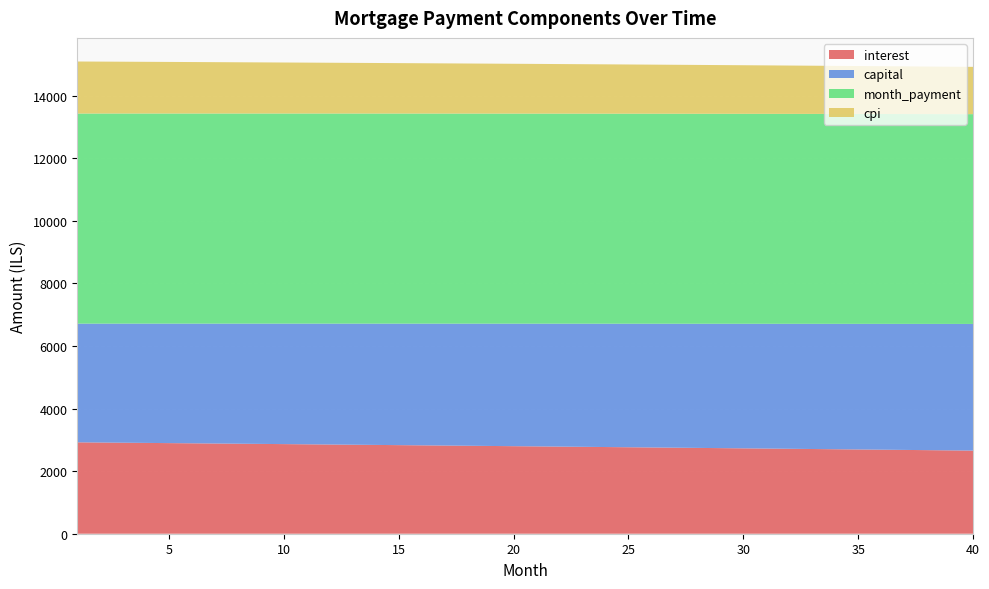

Reading left to right, list all the values displayed in this chart.

interest: 1=2921.5	2=2915.3	3=2909.1	4=2902.8	5=2896.5	6=2890.2	7=2883.8	8=2877.4	9=2871.0	10=2864.5	11=2858.1	12=2851.6	13=2845.0	14=2838.5	15=2831.9	16=2825.2	17=2818.6	18=2811.9	19=2805.2	20=2798.4	21=2791.6	22=2784.8	23=2778.0	24=2771.1	25=2764.2	26=2757.3	27=2750.3	28=2743.4	29=2736.3	30=2729.3	31=2722.2	32=2715.1	33=2707.9	34=2700.8	35=2693.5	36=2686.3	37=2679.0	38=2671.7	39=2664.4	40=2657.0
capital: 1=3794.2	2=3800.5	3=3806.8	4=3813.2	5=3819.5	6=3825.9	7=3832.3	8=3838.7	9=3845.1	10=3851.5	11=3857.9	12=3864.3	13=3870.8	14=3877.2	15=3883.7	16=3890.2	17=3896.6	18=3903.1	19=3909.6	20=3916.2	21=3922.7	22=3929.2	23=3935.8	24=3942.3	25=3948.9	26=3955.5	27=3962.1	28=3968.7	29=3975.3	30=3981.9	31=3988.6	32=3995.2	33=4001.9	34=4008.5	35=4015.2	36=4021.9	37=4028.6	38=4035.3	39=4042.1	40=4048.8
month_payment: 1=6715.7	2=6715.8	3=6715.9	4=6716.0	5=6716.0	6=6716.1	7=6716.1	8=6716.1	9=6716.1	10=6716.0	11=6716.0	12=6715.9	13=6715.8	14=6715.7	15=6715.5	16=6715.4	17=6715.2	18=6715.0	19=6714.8	20=6714.6	21=6714.3	22=6714.1	23=6713.8	24=6713.5	25=6713.1	26=6712.8	27=6712.4	28=6712.0	29=6711.6	30=6711.2	31=6710.7	32=6710.3	33=6709.8	34=6709.3	35=6708.8	36=6708.2	37=6707.6	38=6707.0	39=6706.4	40=6705.8
cpi: 1=1663.1	2=1659.6	3=1656.0	4=1652.4	5=1648.8	6=1645.1	7=1641.5	8=1637.8	9=1634.2	10=1630.5	11=1626.7	12=1623.0	13=1619.3	14=1615.5	15=1611.7	16=1607.9	17=1604.1	18=1600.3	19=1596.4	20=1592.6	21=1588.7	22=1584.8	23=1580.9	24=1576.9	25=1573.0	26=1569.0	27=1565.0	28=1561.0	29=1557.0	30=1552.9	31=1548.9	32=1544.8	33=1540.7	34=1536.6	35=1532.5	36=1528.3	37=1524.2	38=1520.0	39=1515.8	40=1511.5